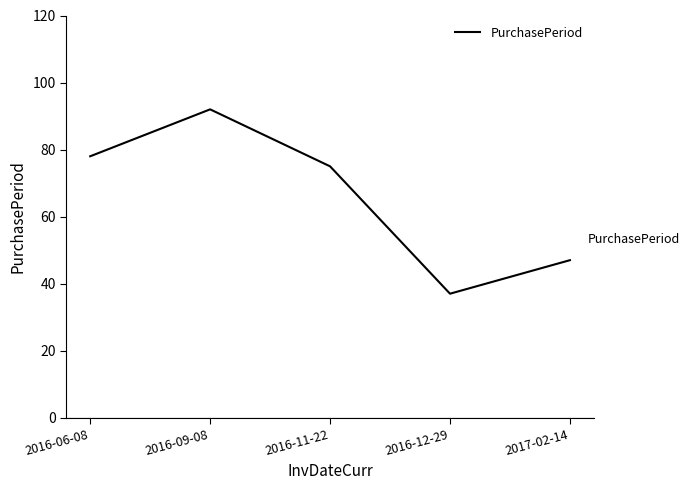

What is the difference between the values at 2016-09-08 and 2016-11-22?

17